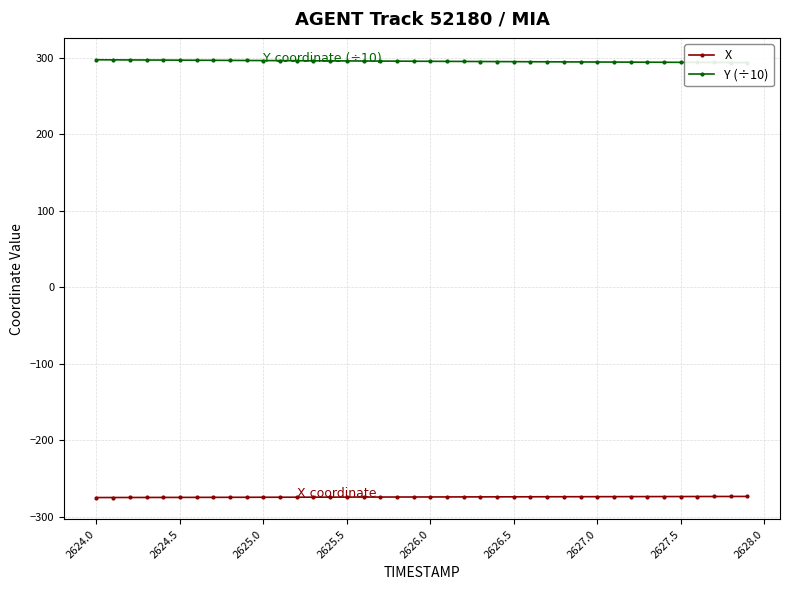

What is the maximum value for X?

-273.6